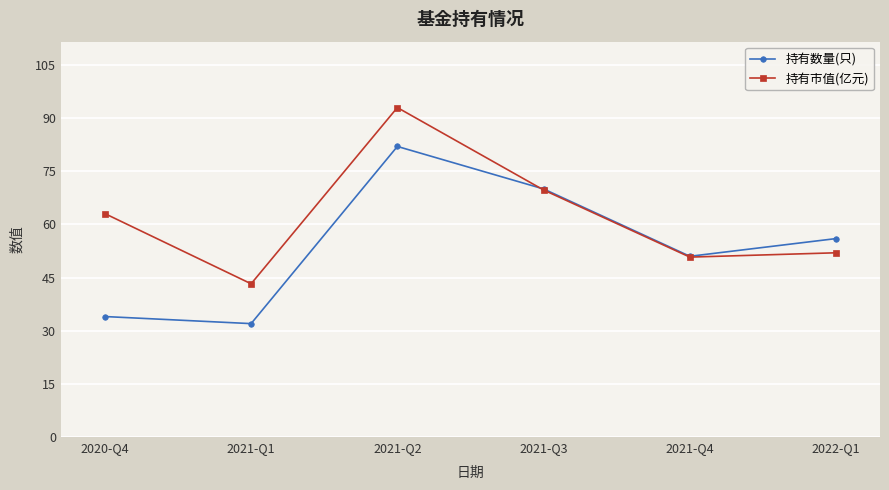

Is the value of 持有数量(只) at 2021-Q4 greater than the value of 持有市值(亿元) at 2020-Q4?

No